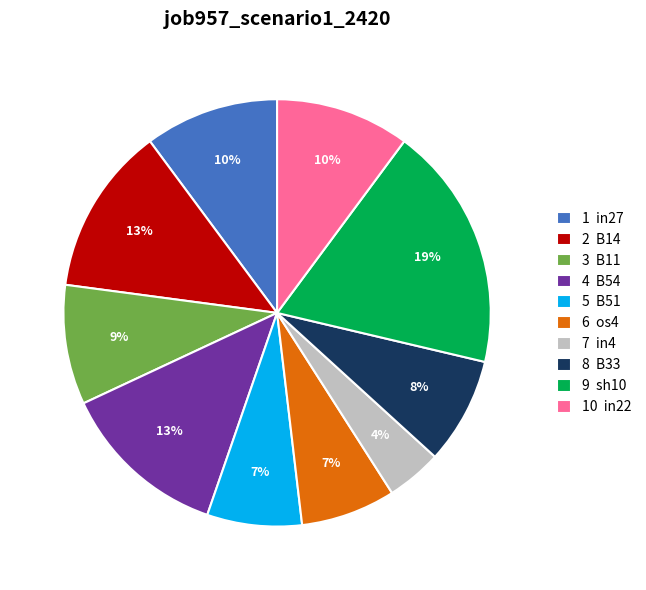

To the nearest percent, what is the average slice percentage?

10%